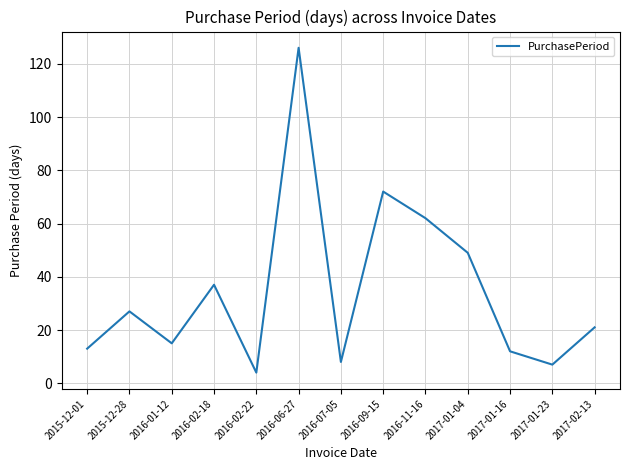

Is it true that the value at 2016-11-16 is 62?

True